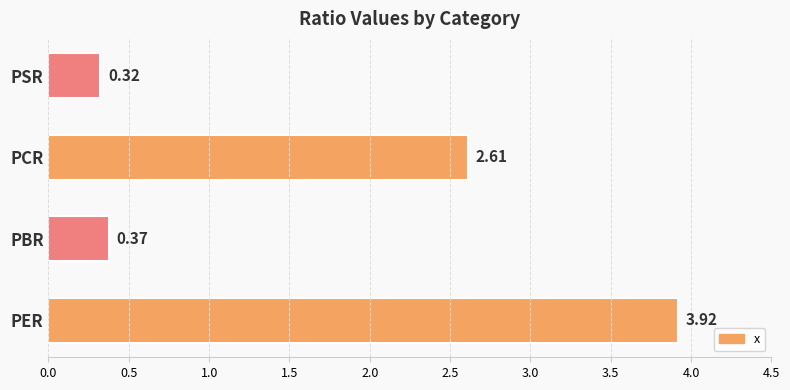

At which label is the value closest to 2?

PCR